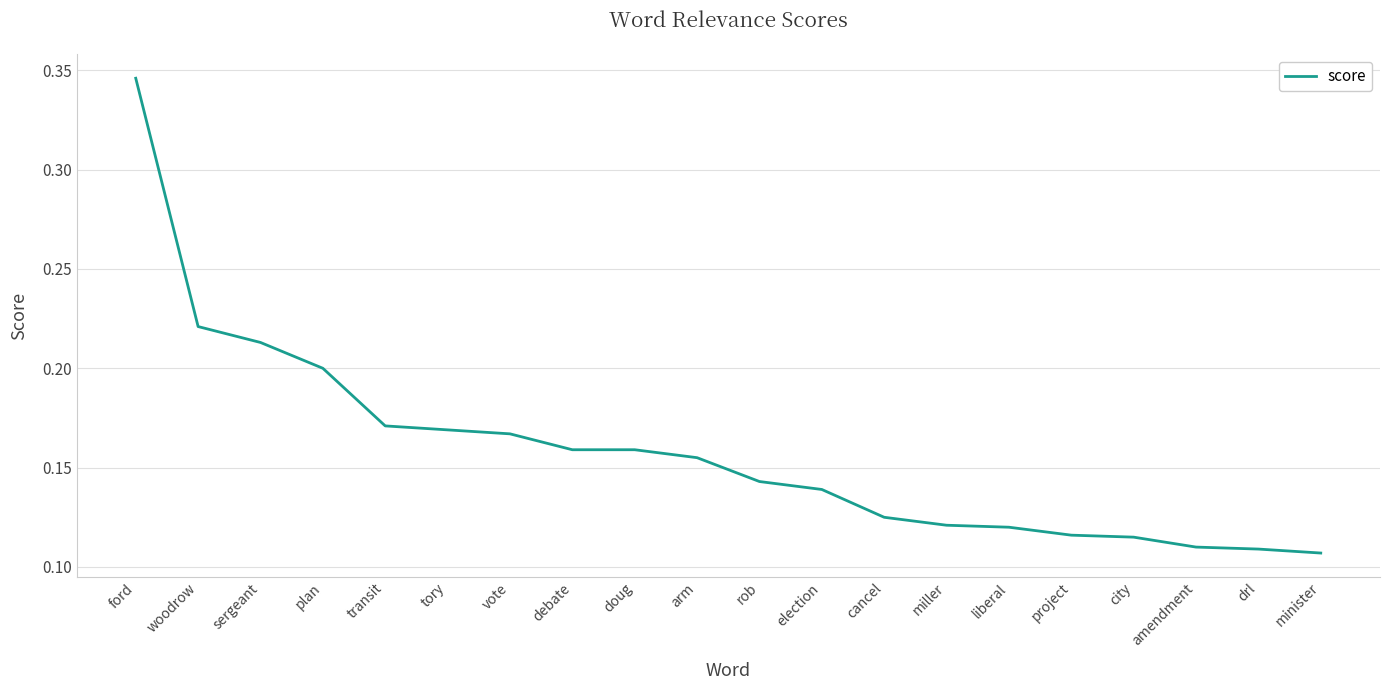

What position from the left is miller?

14